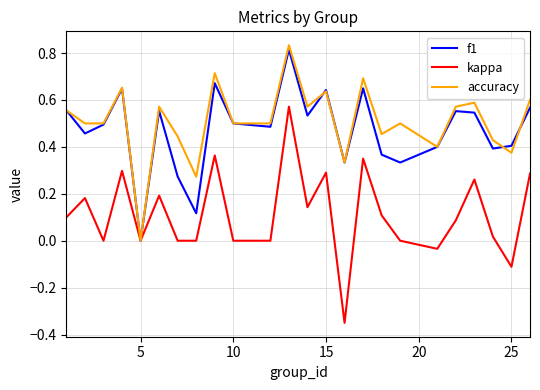

Which series has the largest range (max minus min)?

kappa